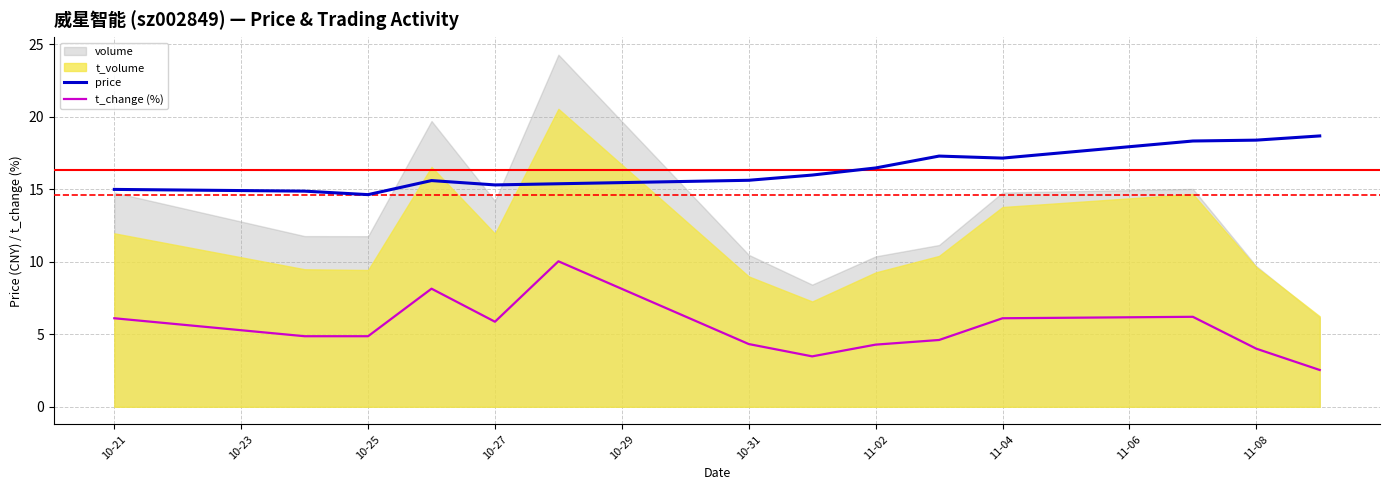

True or false: price and t_change (%) cross at least once.

False